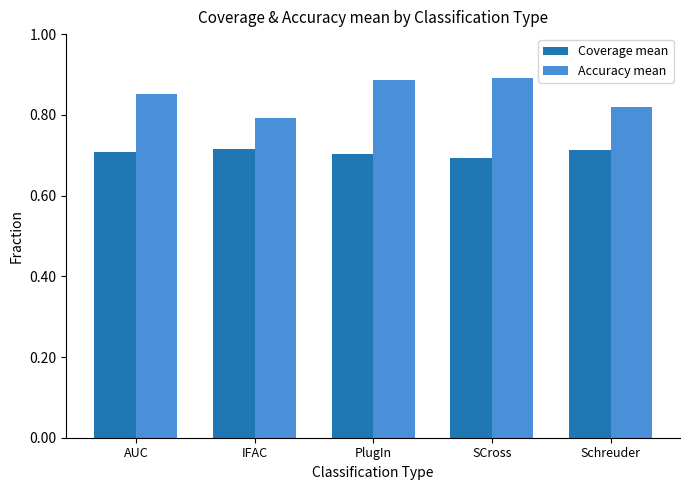

What is the total value across all series at AUC?

1.6